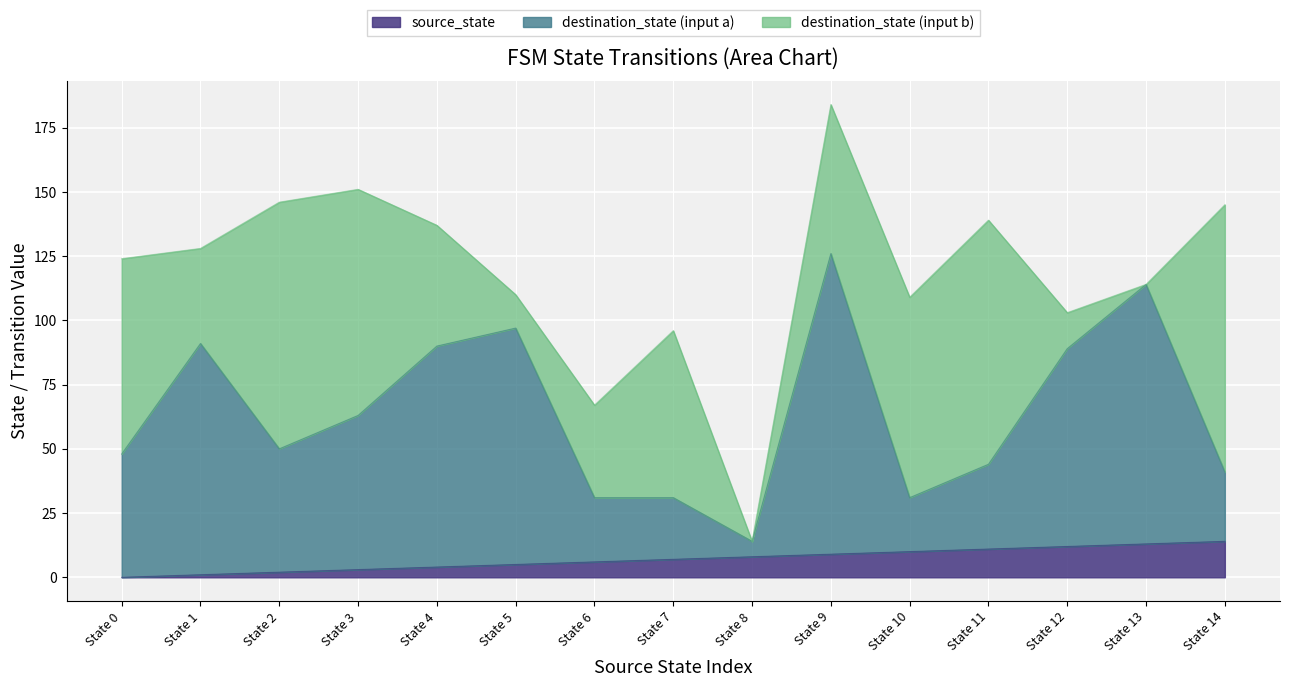

The source_state series shows 7 at State 7. True or false?

True